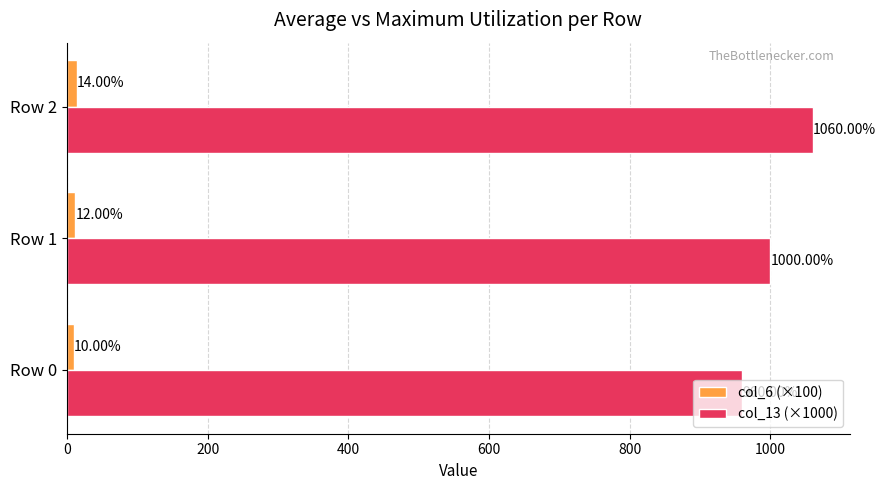

Is the value of col_6 (×100) at Row 1 greater than the value of col_13 (×1000) at Row 0?

No